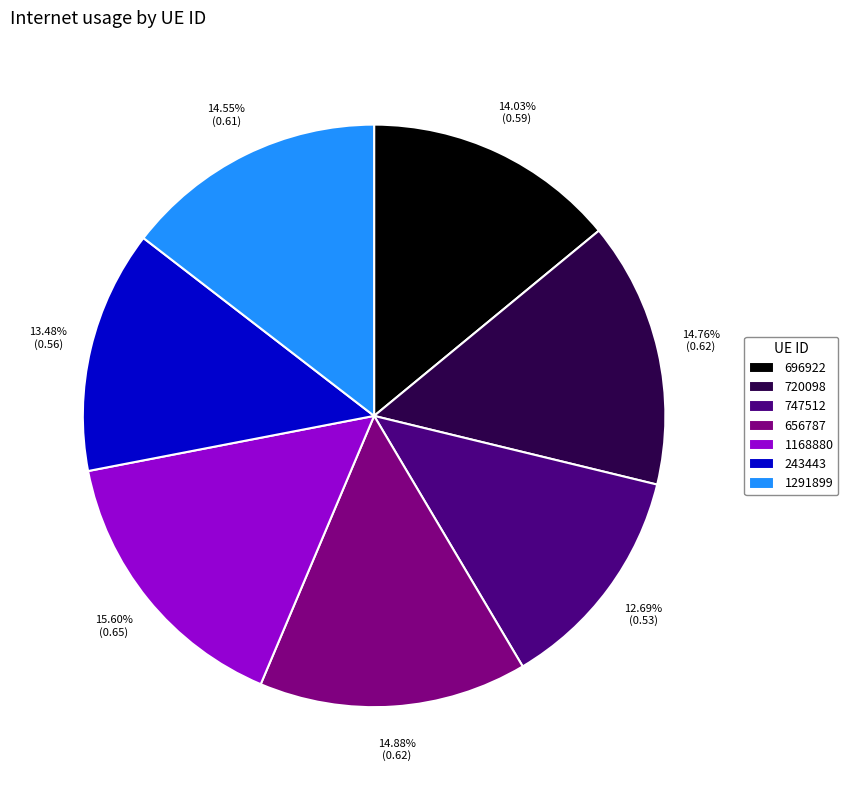

Which has a higher value, 747512 or 1168880?

1168880